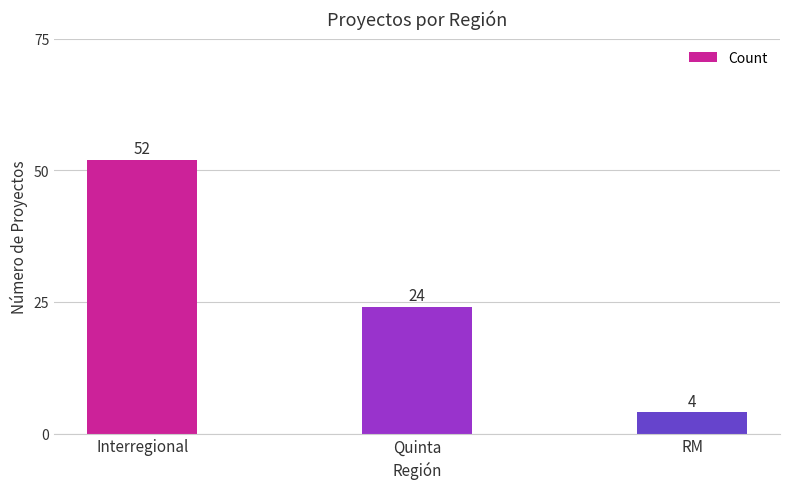

What is the change in value from Interregional to Quinta?

-28